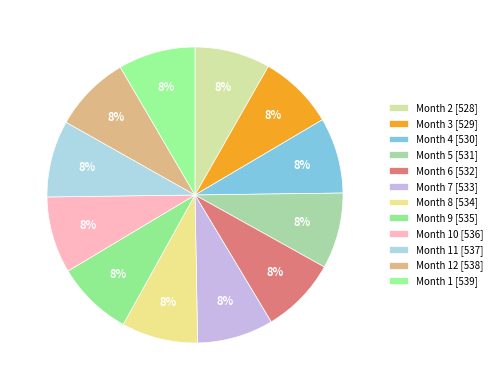

How many segments does this pie chart have?

12